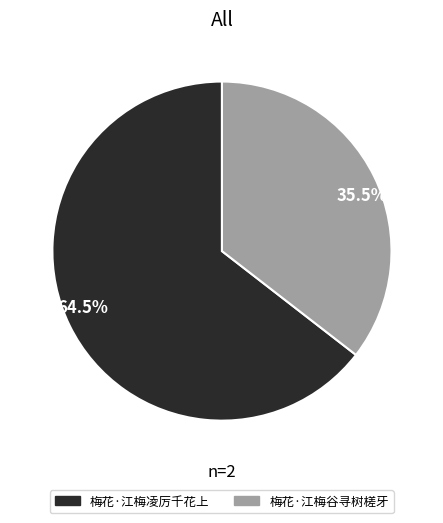

How many segments does this pie chart have?

2